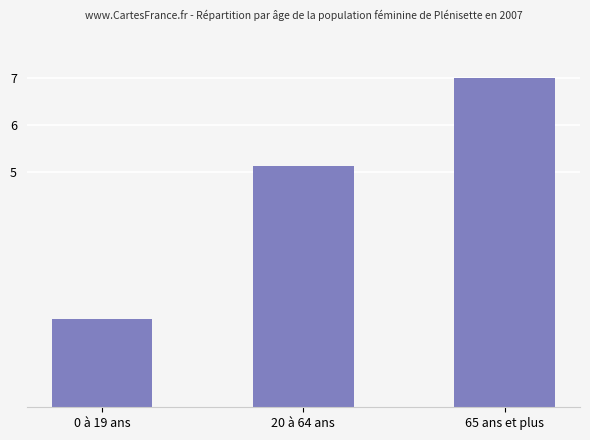

The chart shows a value of 1.9 at 0 à 19 ans. True or false?

True